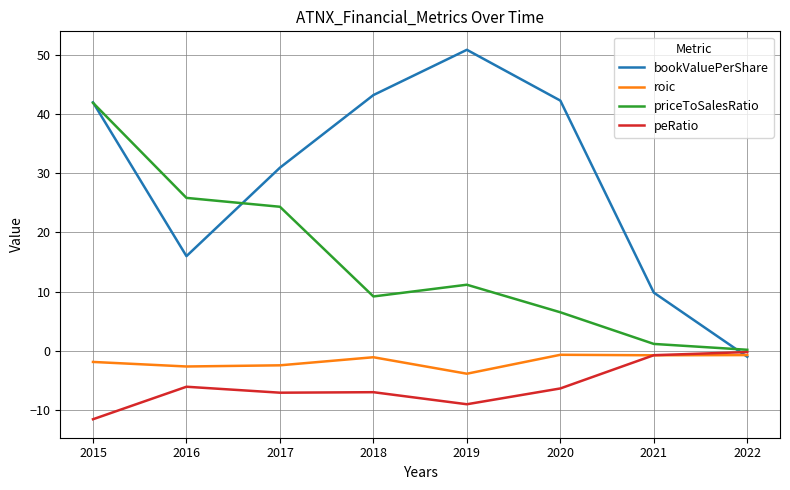

How many lines are shown in the chart?

4